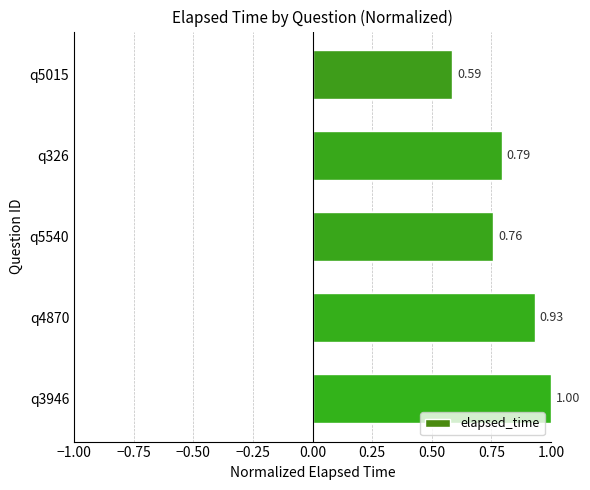

What is the sum of all values?

4.1